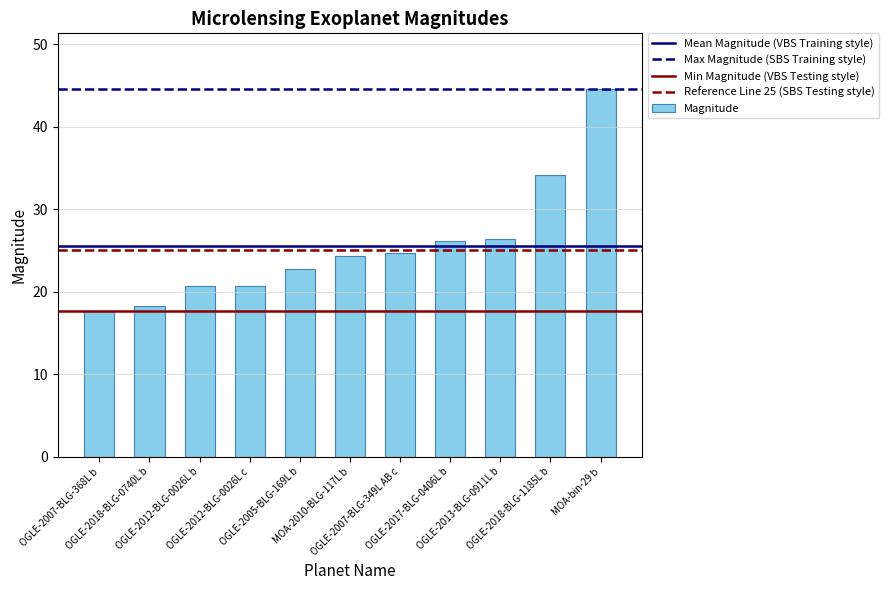

What is the sum of all values?

280.3